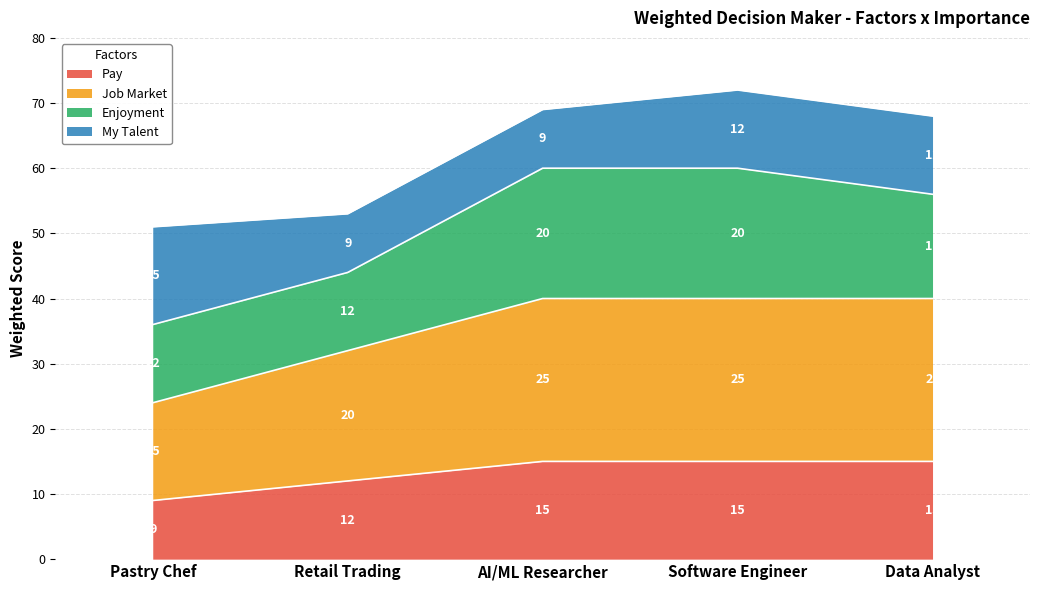

Does the chart display data point markers on the line(s)?

No